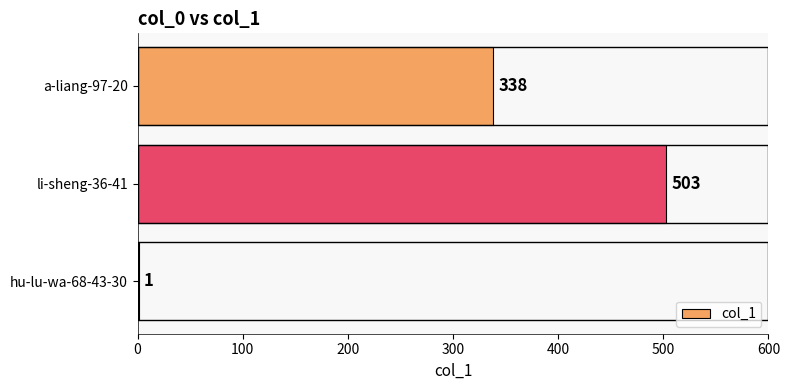

Which label corresponds to the largest value in the chart?

li-sheng-36-41